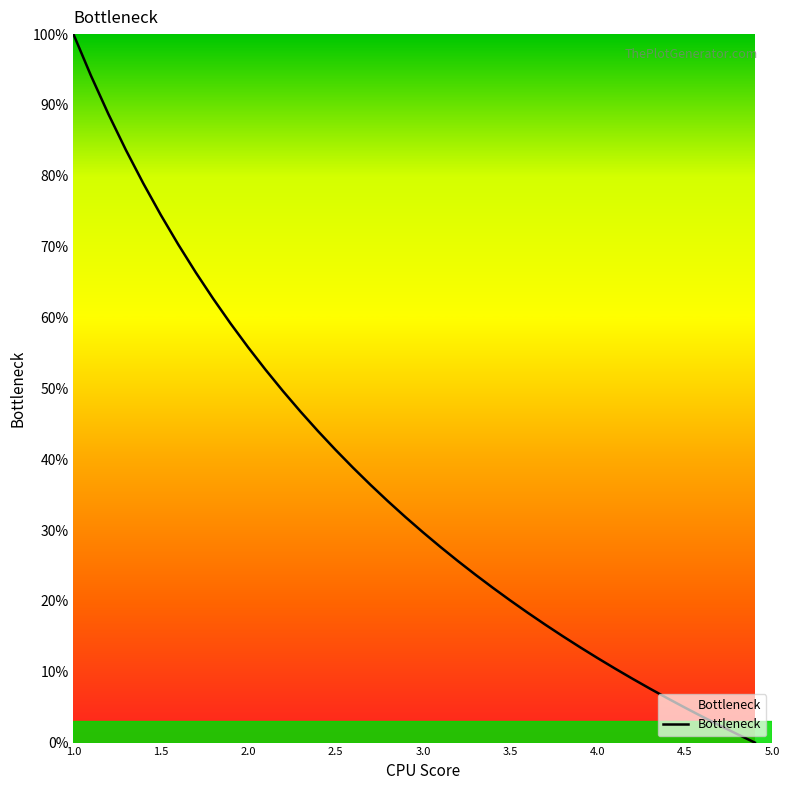

How many positive values are there?

39